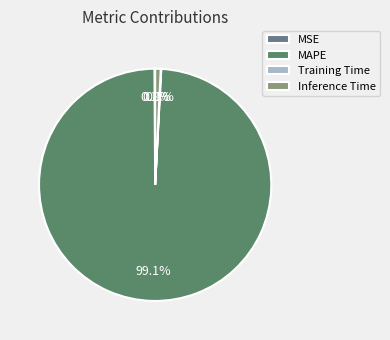

Does Inference Time represent more than half of the total?

No